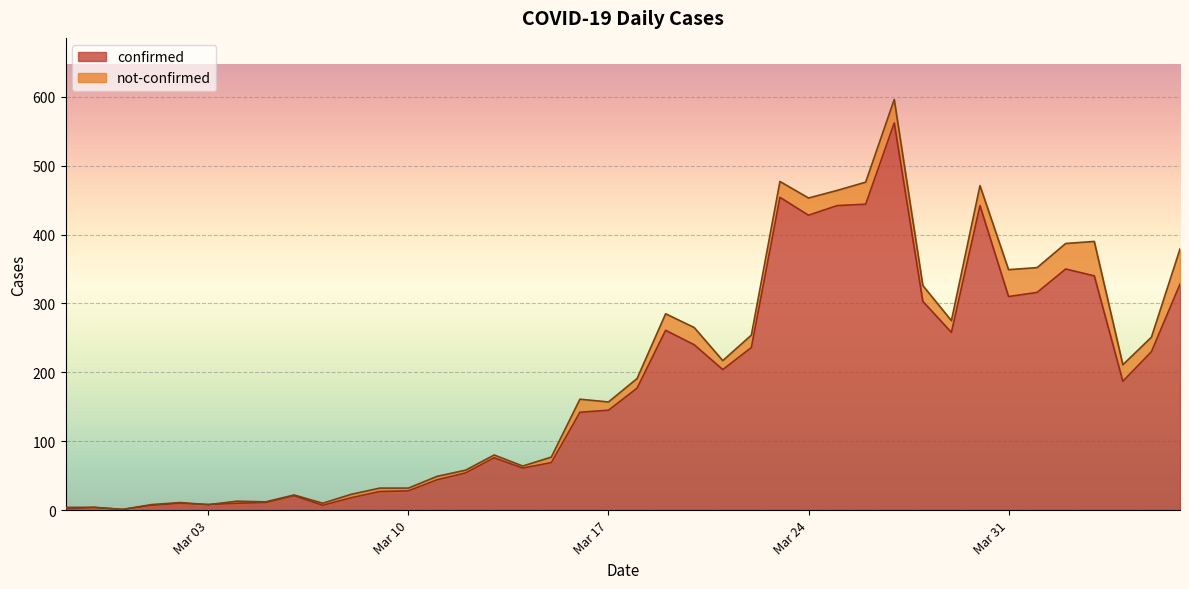

How many lines are shown in the chart?

2